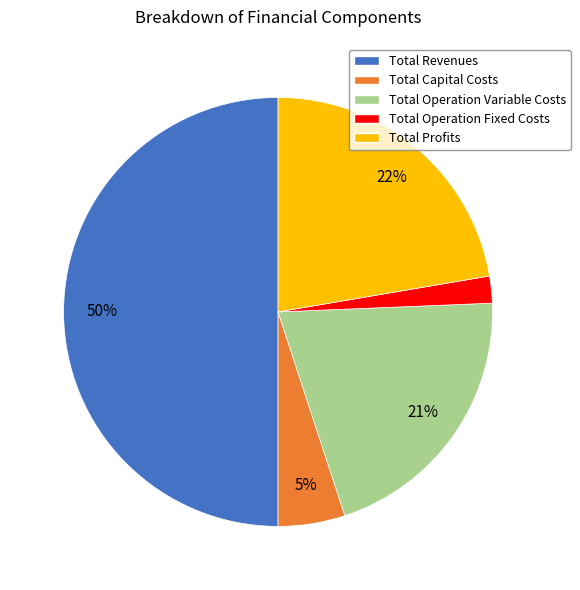

Count the number of slices in the pie.

5